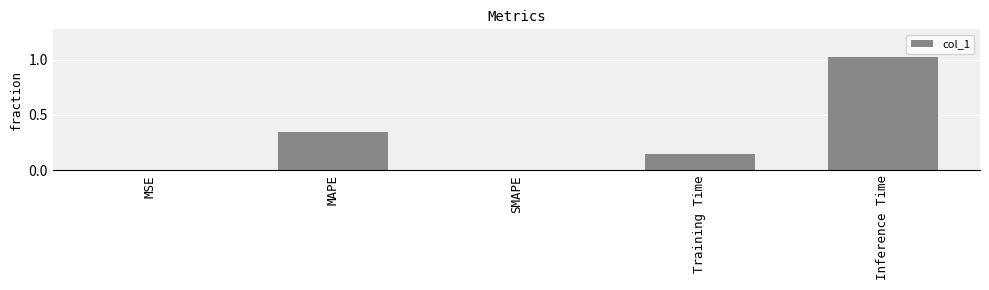

Is it true that the value at SMAPE is 0.0?

True